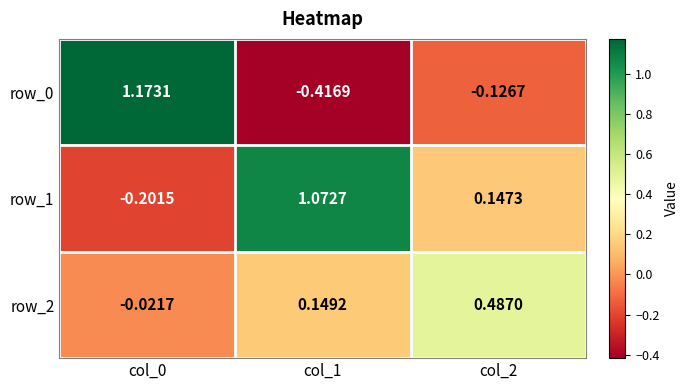

The value of row_2 at col_1 is 0.1. True or false?

True